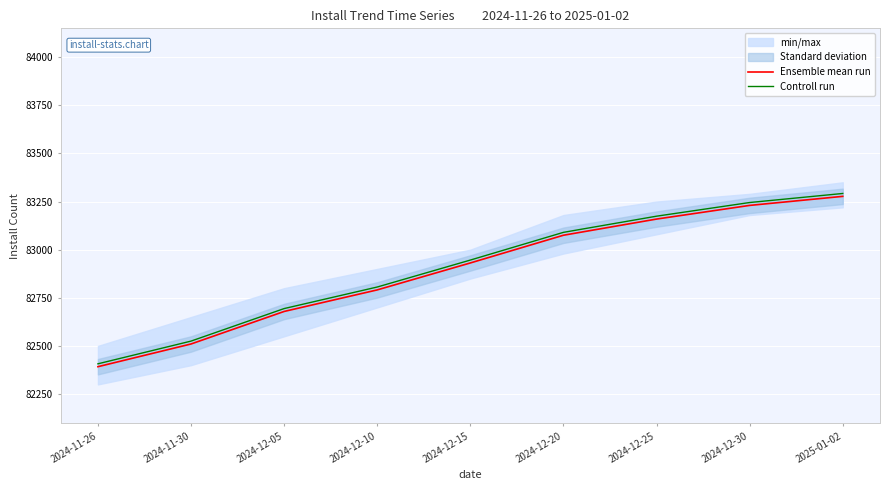

At which label is Ensemble mean run closest to 82834?

2024-12-10